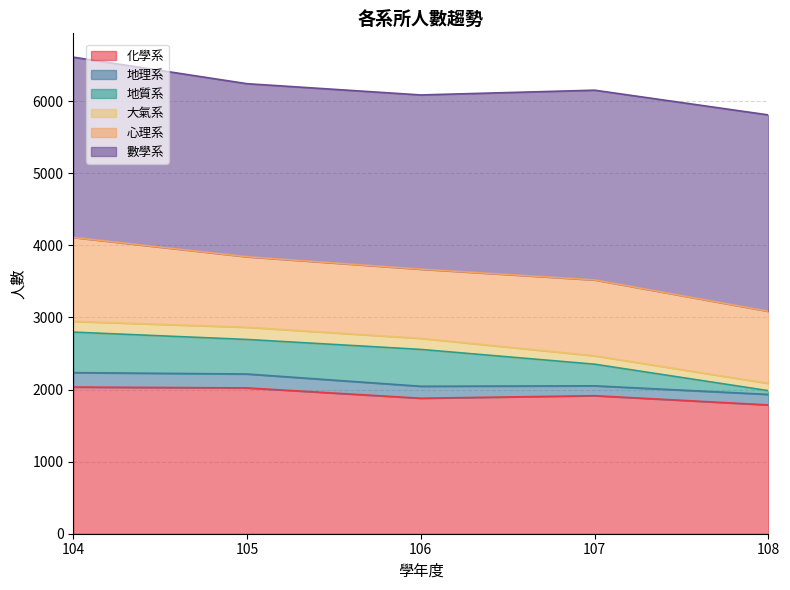

The value of 地質系 at 104 is 292. True or false?

False